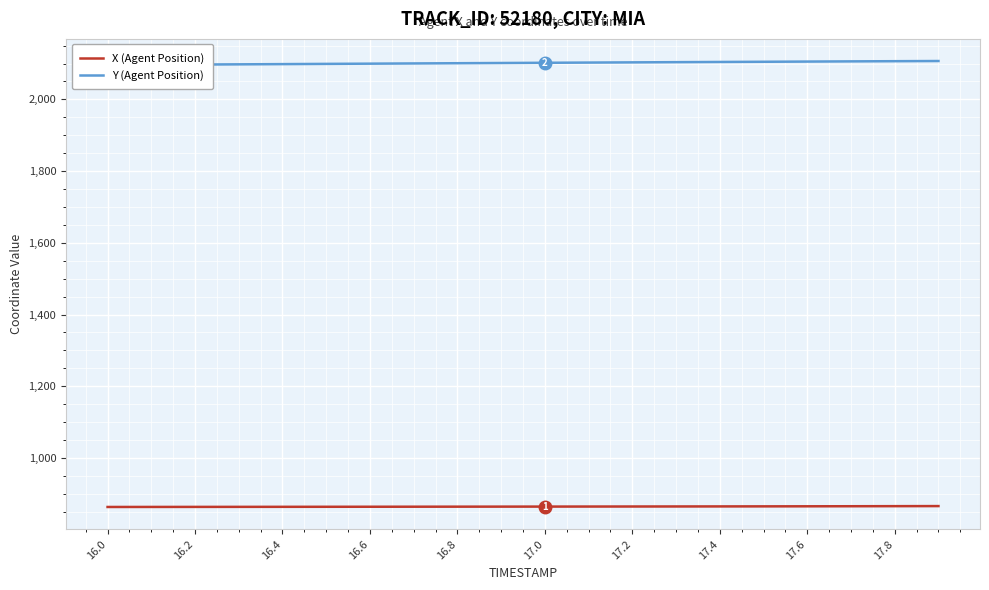

What is the average value of the Y (Agent Position) series?

2101.8